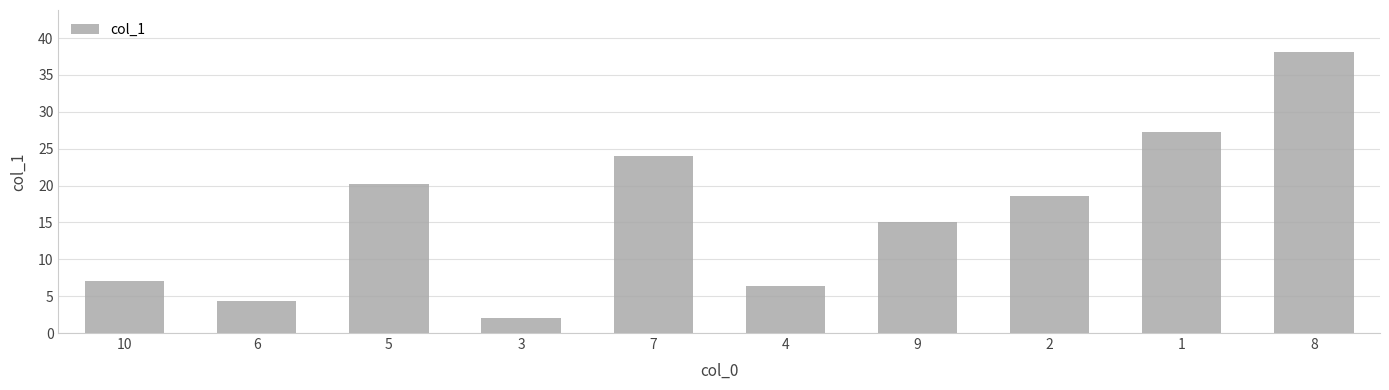

Rank the categories by value from lowest to highest.

3, 6, 4, 10, 9, 2, 5, 7, 1, 8